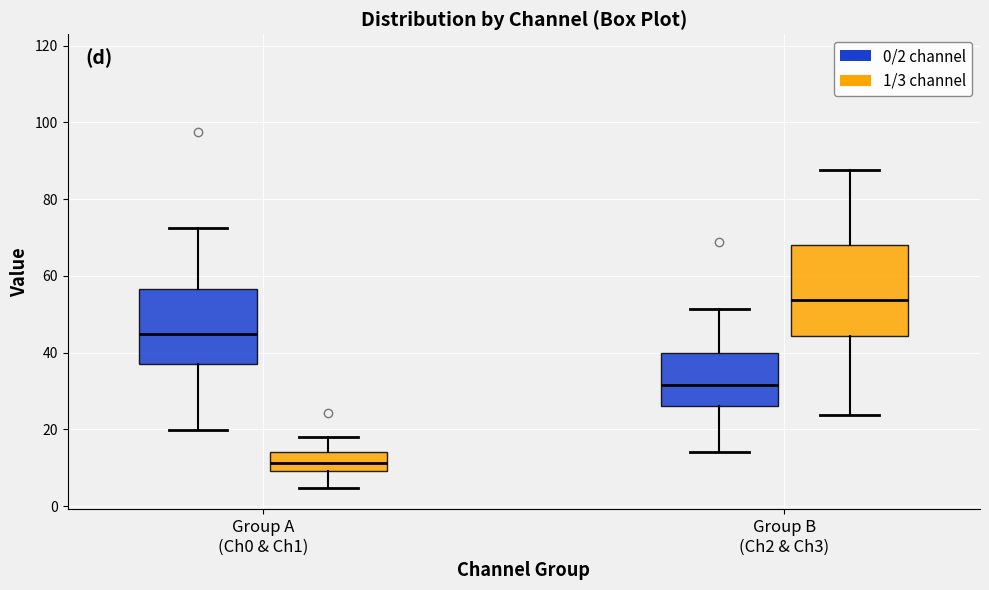

Reading left to right, transcribe this box plot: for each box, give where its median line is, the range the box spans, and where its two whiskers end, as read against the y-axis. The values are not printed on the chart, so give them approximately, as read against the axis.

Group A (Ch0 & Ch1) (0/2 channel): median 44, box 36 to 56, whiskers 20 to 72
Group A (Ch0 & Ch1) (1/3 channel): median 12, box 10 to 14, whiskers 4 to 18
Group B (Ch2 & Ch3) (0/2 channel): median 32, box 26 to 40, whiskers 14 to 52
Group B (Ch2 & Ch3) (1/3 channel): median 54, box 44 to 68, whiskers 24 to 88